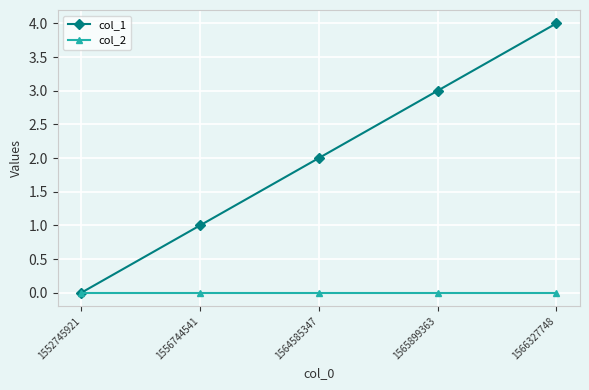

Which series has the largest range (max minus min)?

col_1